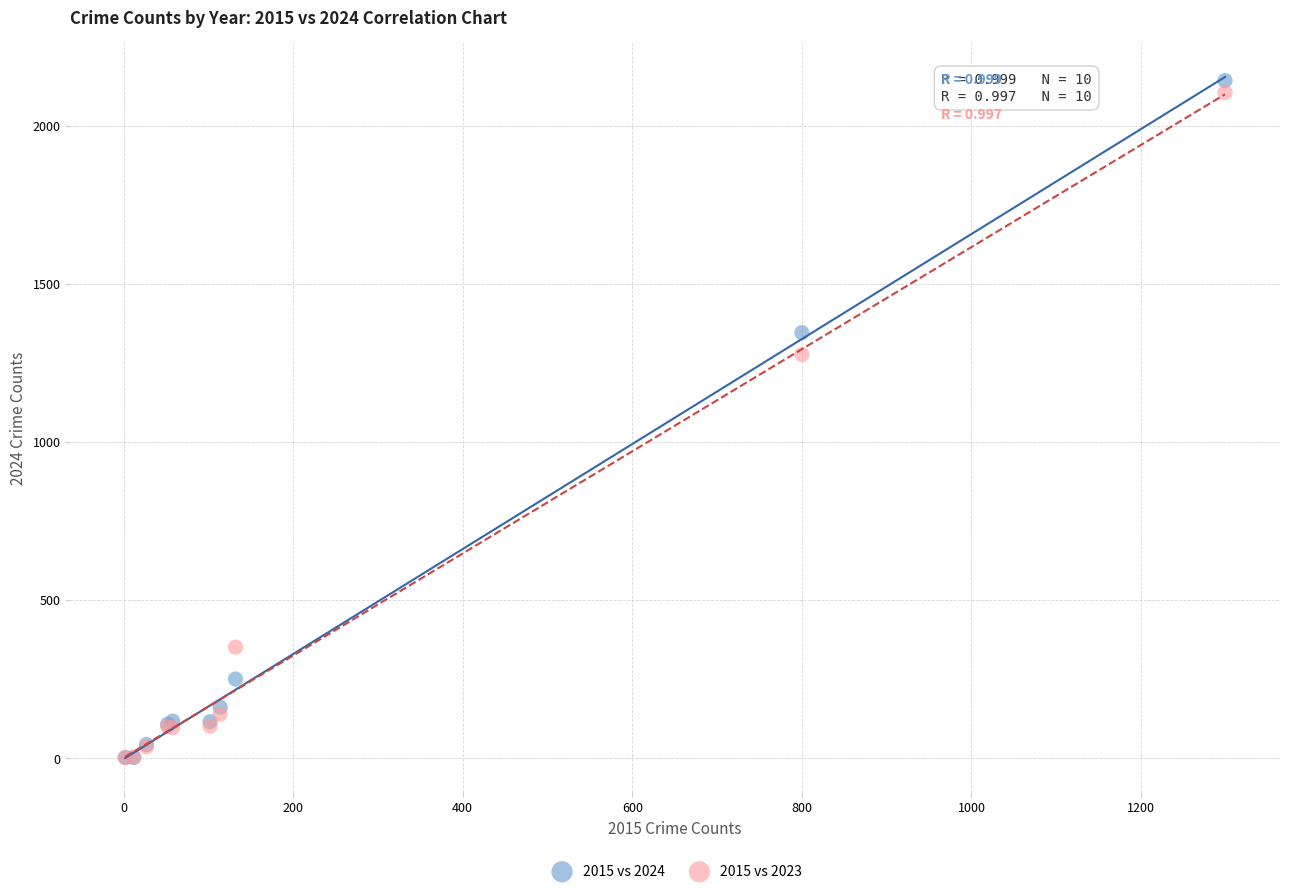

In the 2015 vs 2024 series, what Y value is closest to 1072?

1345